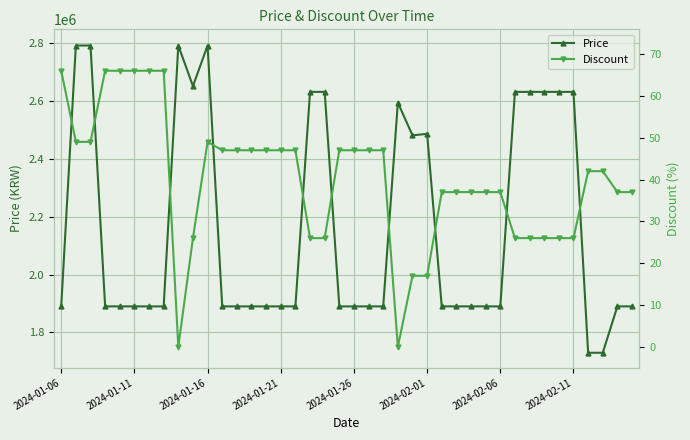

Rank the series at 19 from highest to lowest value.

Price, Discount